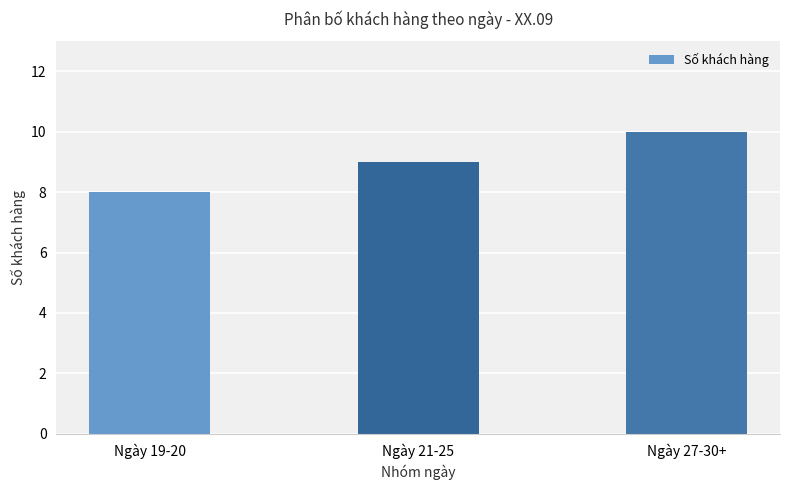

Reading left to right, extract all data points from this chart.

Ngày 19-20=8	Ngày 21-25=9	Ngày 27-30+=10